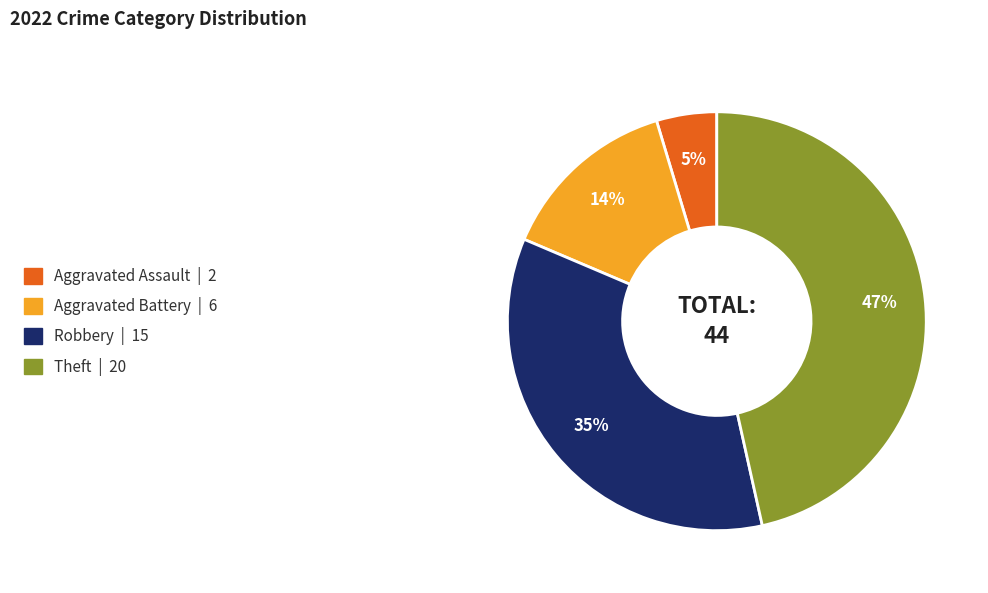

Rank the categories by value from highest to lowest.

Theft, Robbery, Aggravated Battery, Aggravated Assault